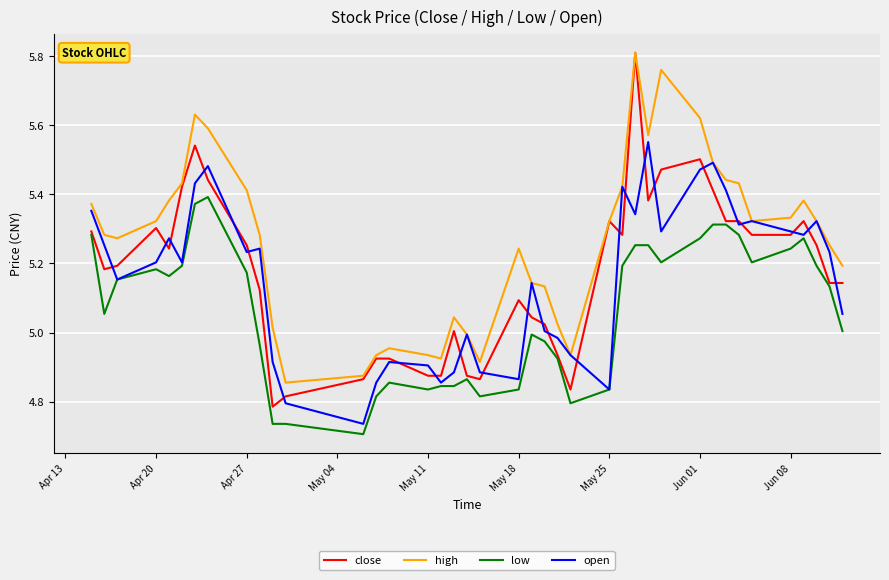

True or false: low and high cross at least once.

False